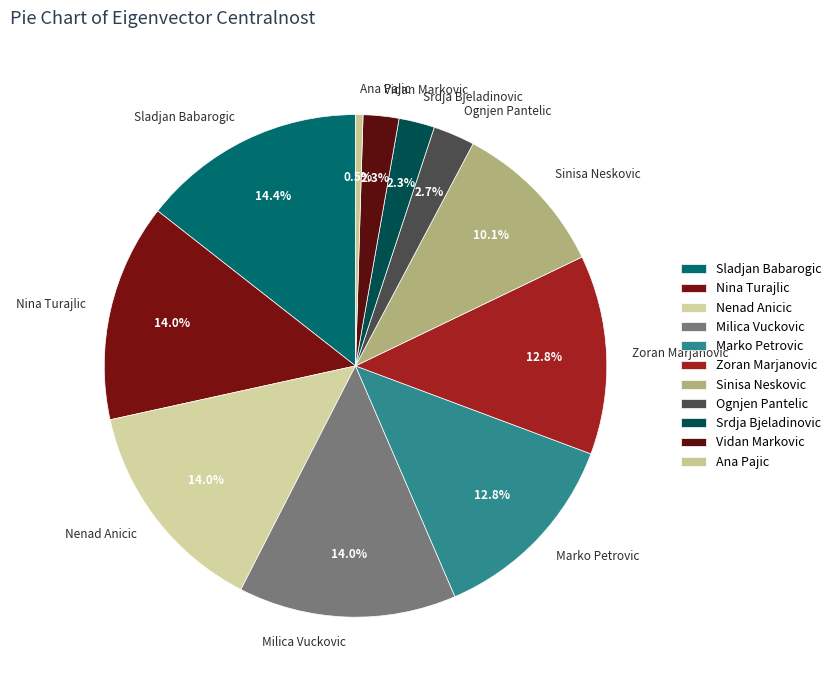

Is Vidan Markovic the majority of the pie?

No